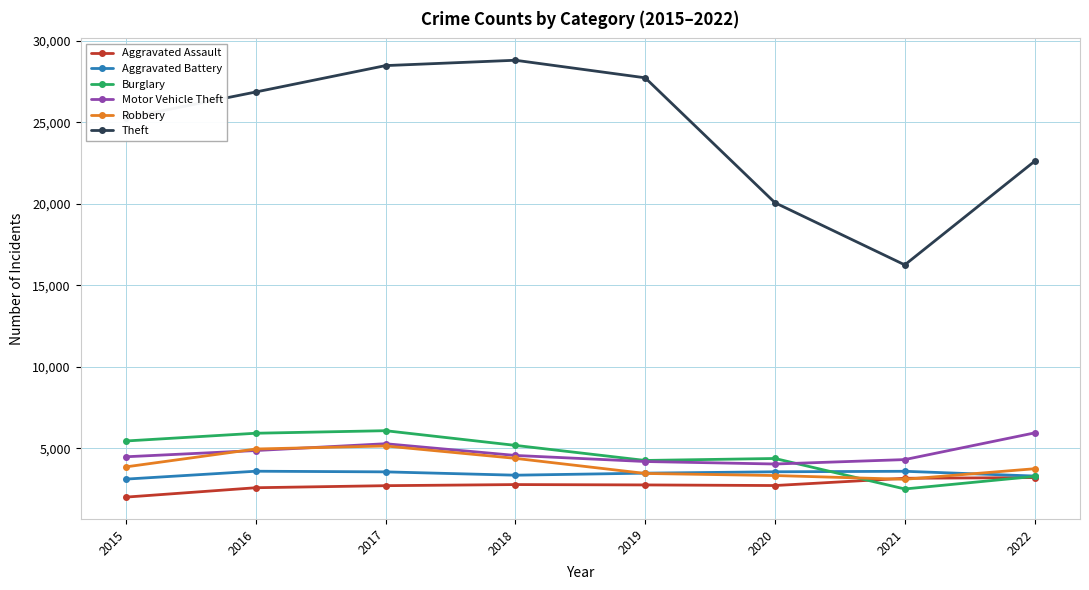

Is this an area chart (filled region under the line)?

No